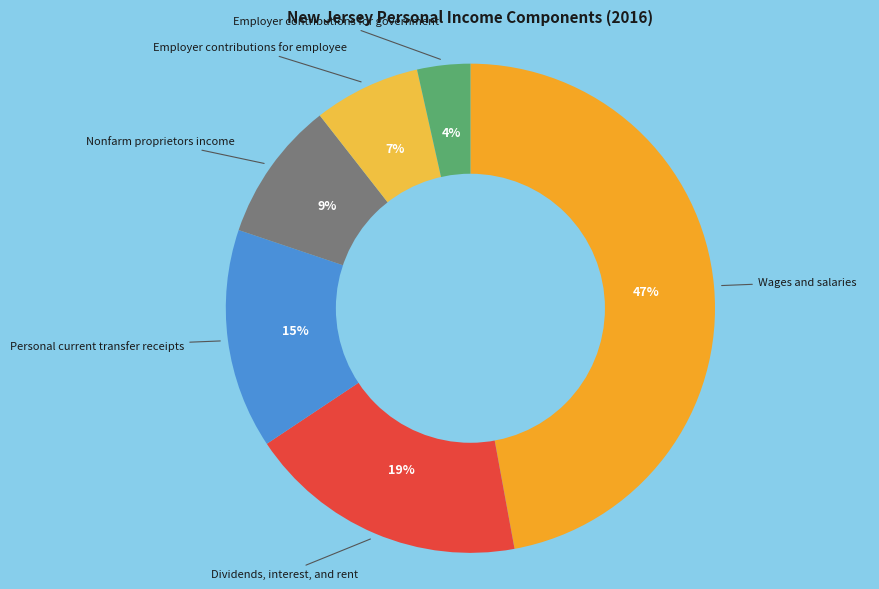

How many segments does this pie chart have?

6